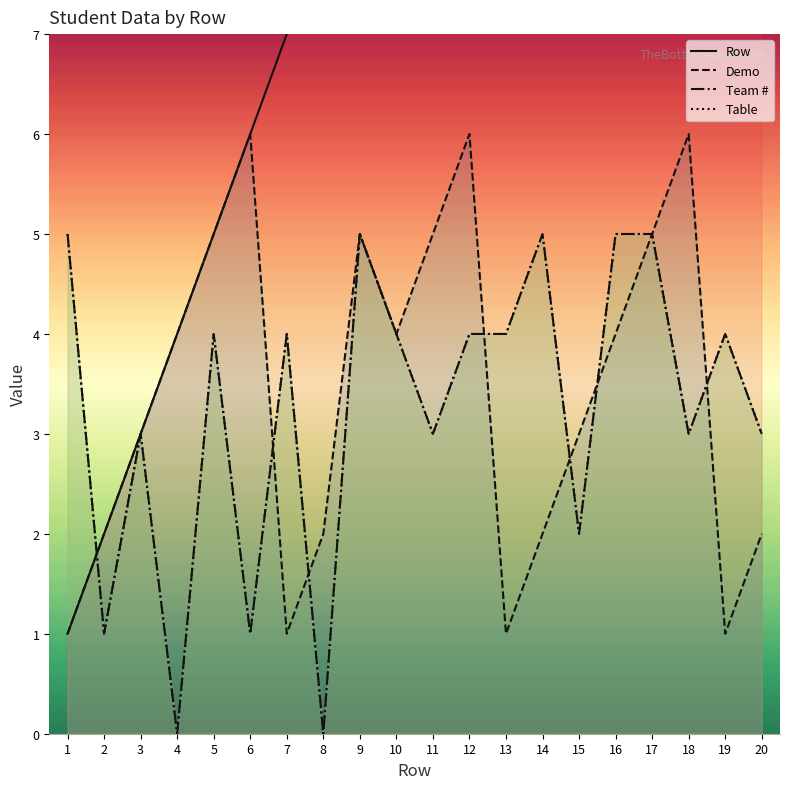

True or false: Demo and Row cross at least once.

False